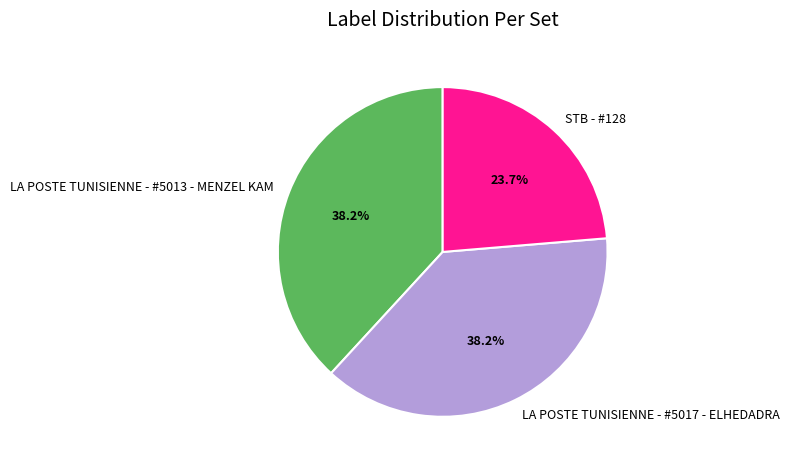

To the nearest percent, what is the average slice percentage?

33%